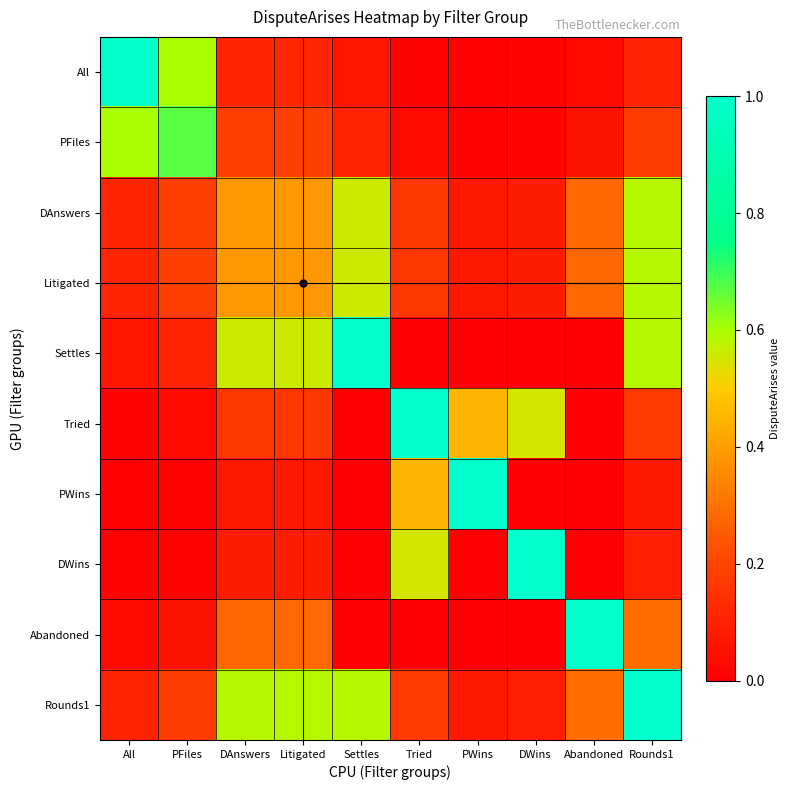

Rank the series by their maximum value, from lowest to highest.

DAnswers, Litigated, PFiles, All, Settles, Tried, PWins, DWins, Abandoned, Rounds1